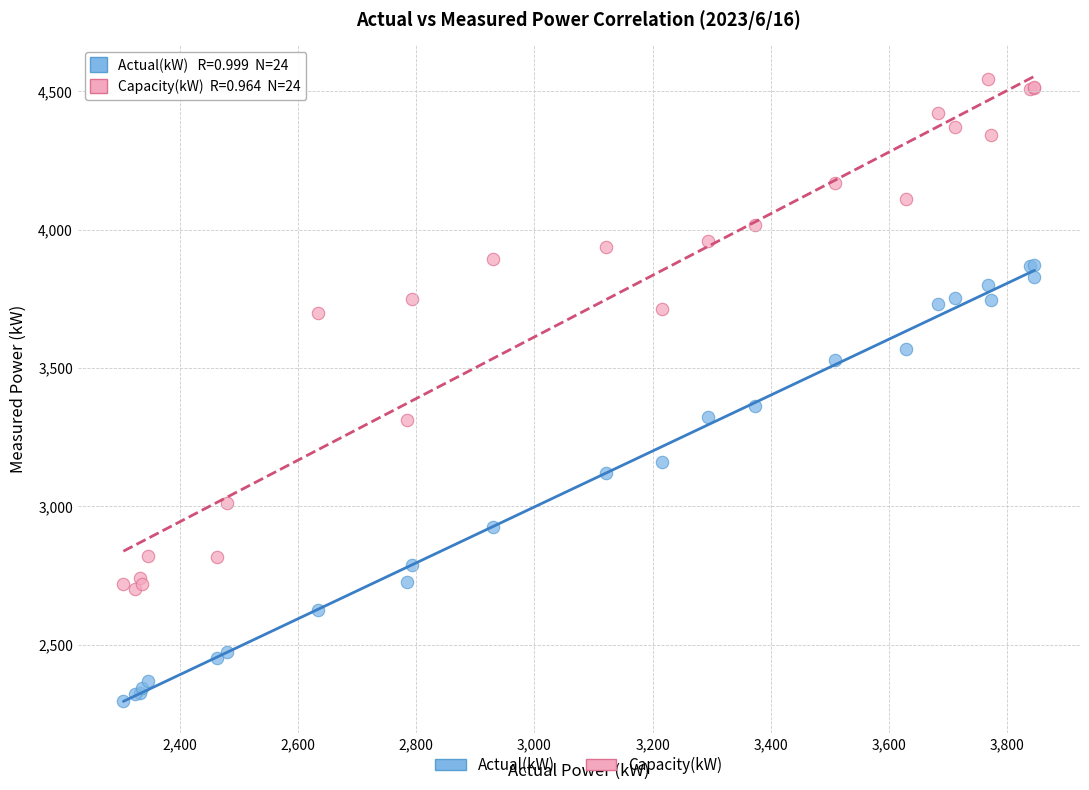

Which series reaches the maximum Y coordinate?

Capacity(kW)